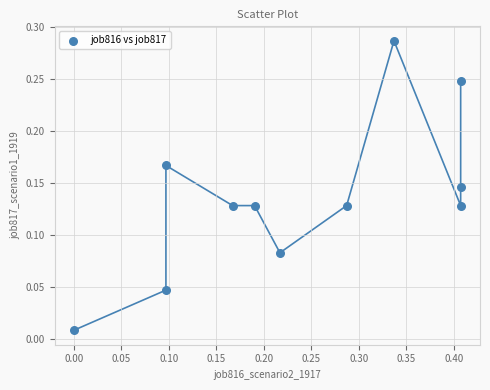

What is the range of X values (max minus min)?

0.4